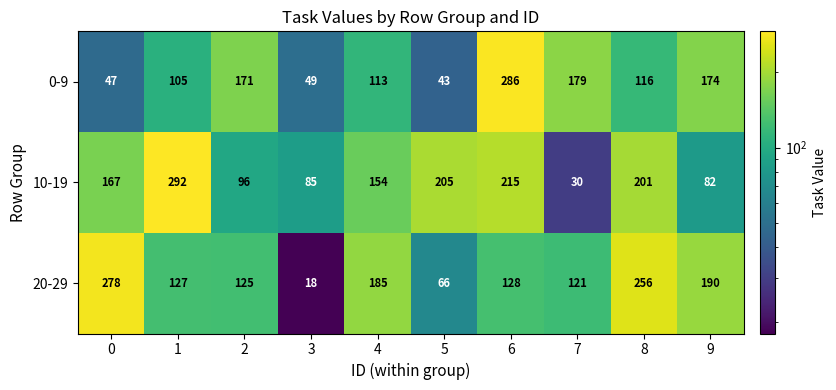

At which category is the sum across all series the highest?

6